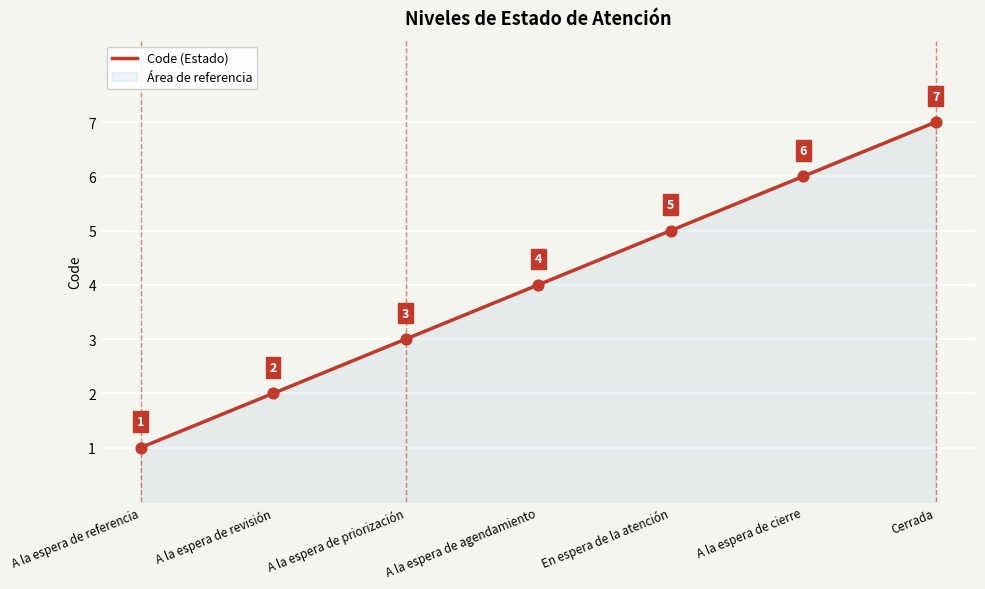

Which has a higher value, A la espera de revisión or A la espera de referencia?

A la espera de revisión